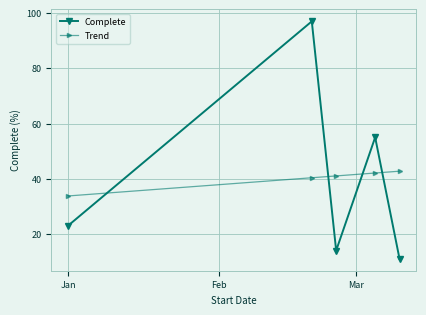

What is the maximum value for Trend?

42.7